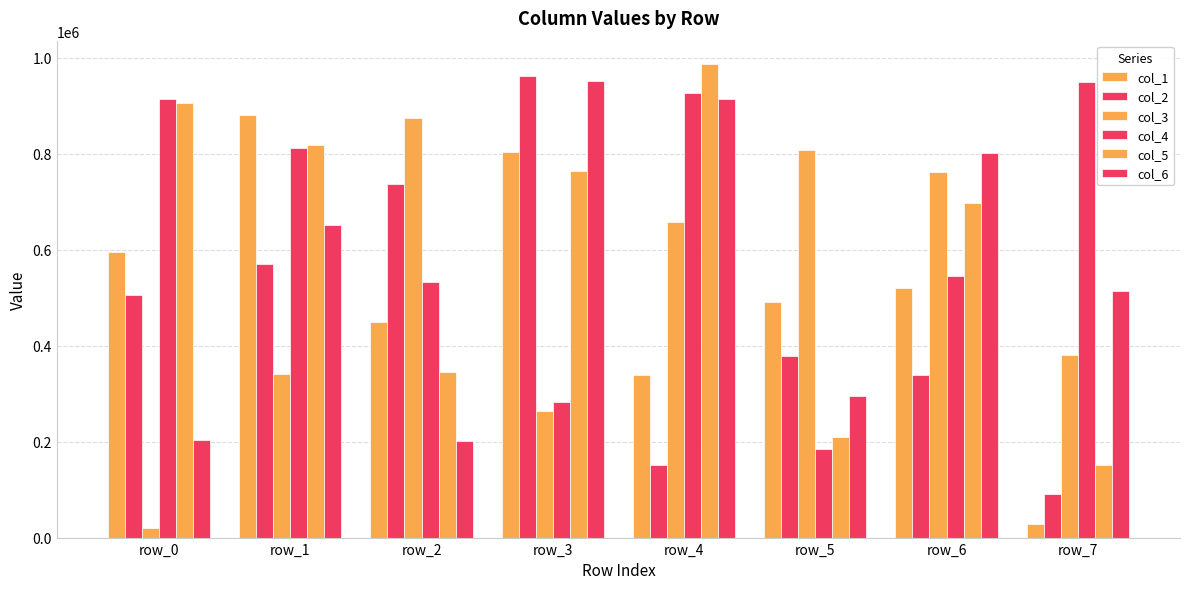

Reading left to right, list all the values displayed in this chart.

col_1: row_0=596075	row_1=880707	row_2=448391	row_3=802760	row_4=338846	row_5=490096	row_6=520321	row_7=28554
col_2: row_0=504985	row_1=570025	row_2=737351	row_3=962068	row_4=151785	row_5=377834	row_6=338130	row_7=90467
col_3: row_0=20031	row_1=339866	row_2=873942	row_3=264595	row_4=658062	row_5=807242	row_6=762682	row_7=380020
col_4: row_0=914271	row_1=812697	row_2=533385	row_3=282011	row_4=926096	row_5=184696	row_6=545448	row_7=950138
col_5: row_0=905038	row_1=817441	row_2=344284	row_3=763531	row_4=986250	row_5=210607	row_6=697607	row_7=150636
col_6: row_0=202542	row_1=652133	row_2=201991	row_3=951385	row_4=914314	row_5=295258	row_6=800785	row_7=514403